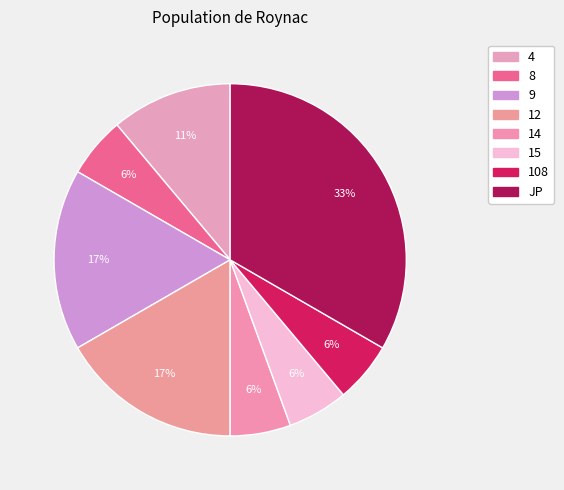

Count the number of slices in the pie.

8